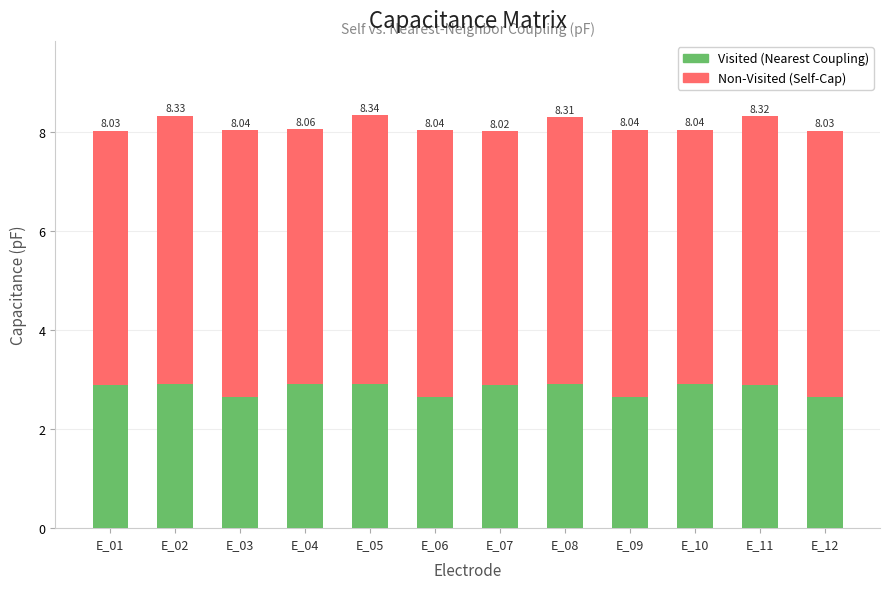

List the series in order of their peak value, lowest first.

Visited (Nearest Coupling), Non-Visited (Self-Cap)